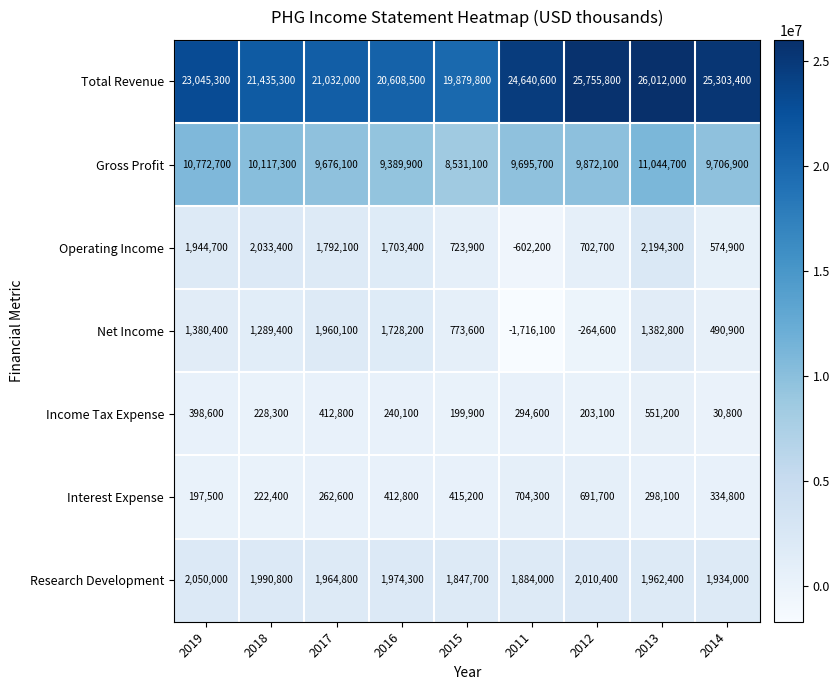

Between 2016 and 2011, which series saw the biggest shift?

Total Revenue